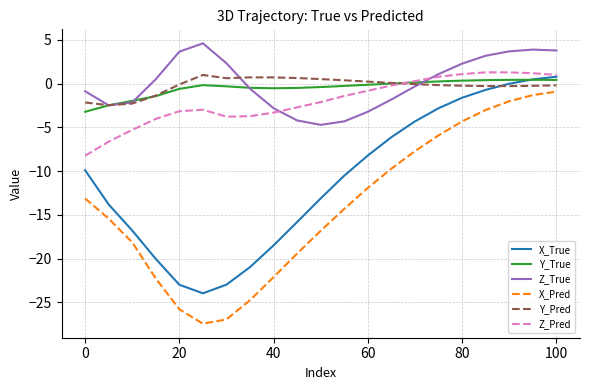

What is the smallest value displayed?

-27.4